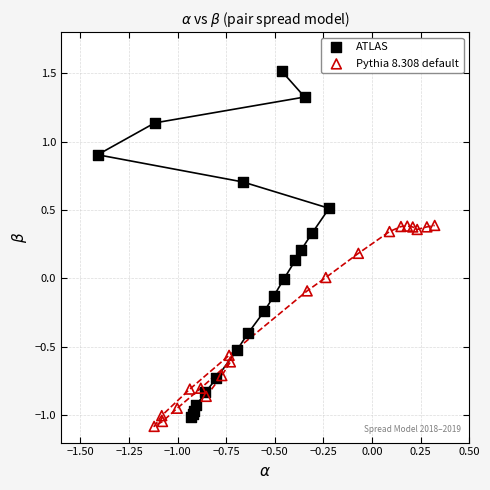

Which series reaches the maximum Y coordinate?

ATLAS